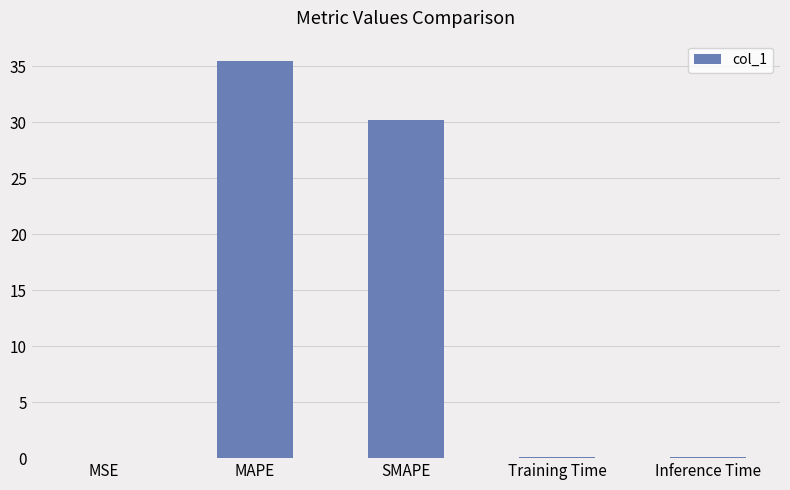

Is it true that the value at SMAPE is 30.2?

True